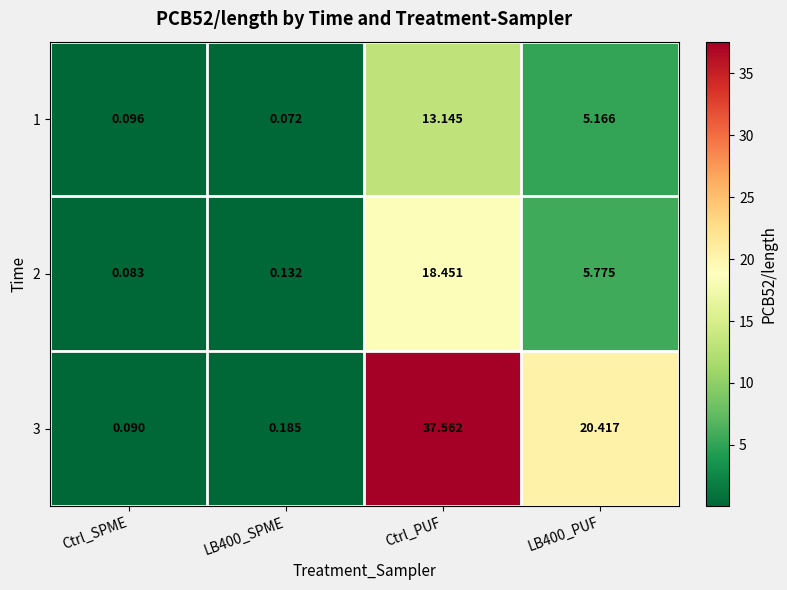

How many data points does each series have?

4